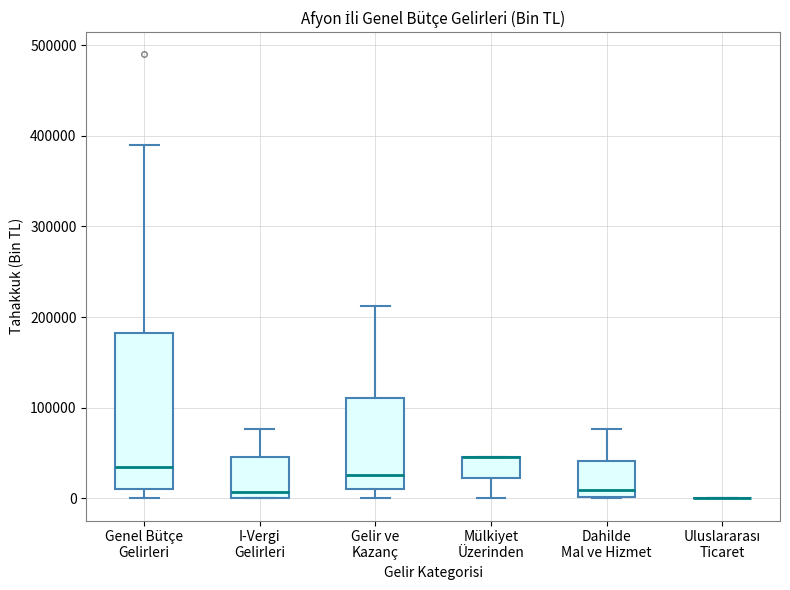

Comparing the boxes themselves (not the whiskers), which one is the tallest?

Genel Bütçe Gelirleri